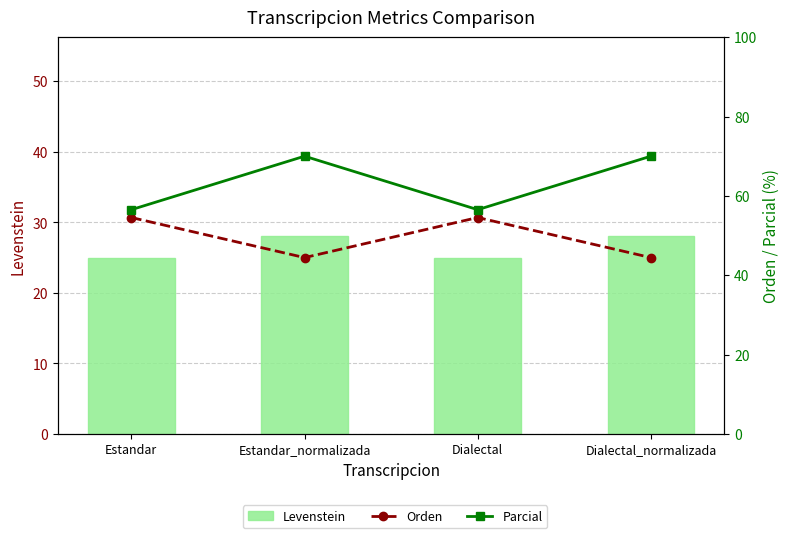

How many distinct data groups are displayed?

3